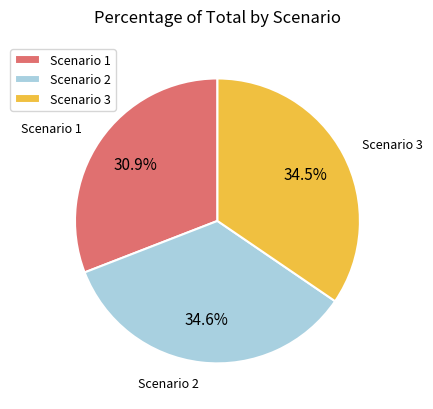

Is there a majority slice in this chart?

No